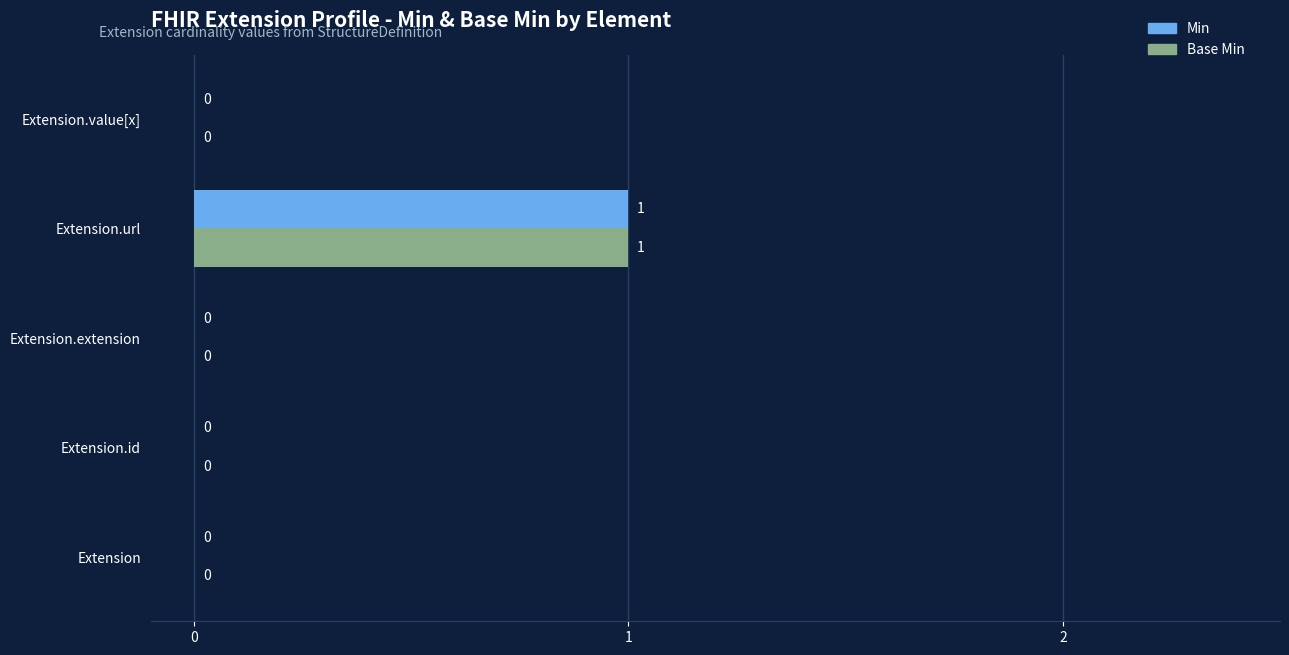

Is it true that Base Min equals 0 at Extension.extension?

True